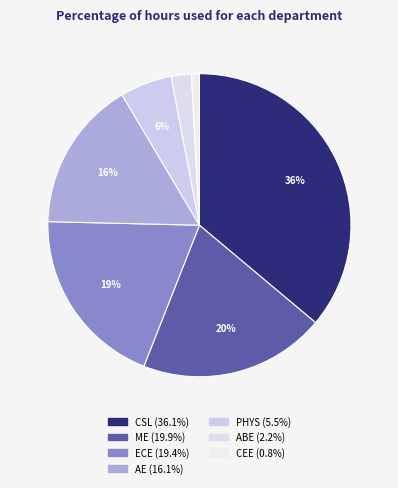

The ECE slice represents 19% of the pie. True or false?

True